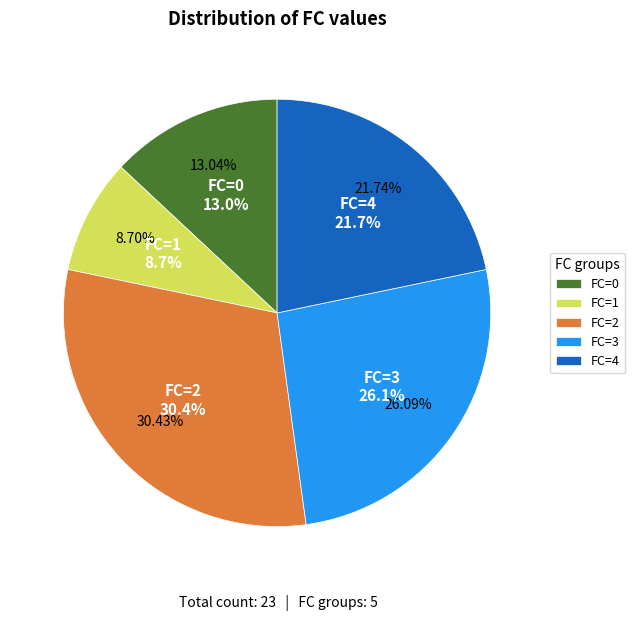

How much of the chart is everything except FC=1?

91.3%